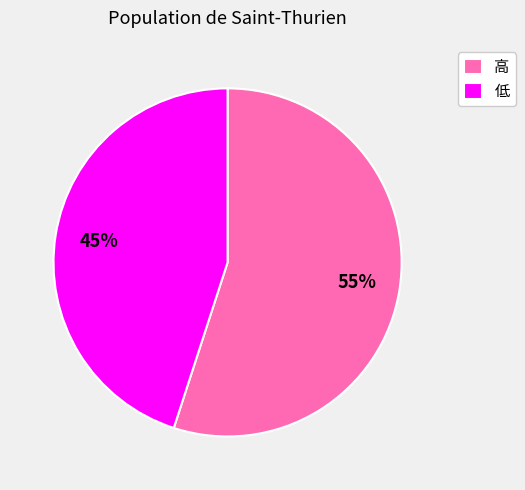

What percentage is the 低 slice, to the nearest percent?

45%